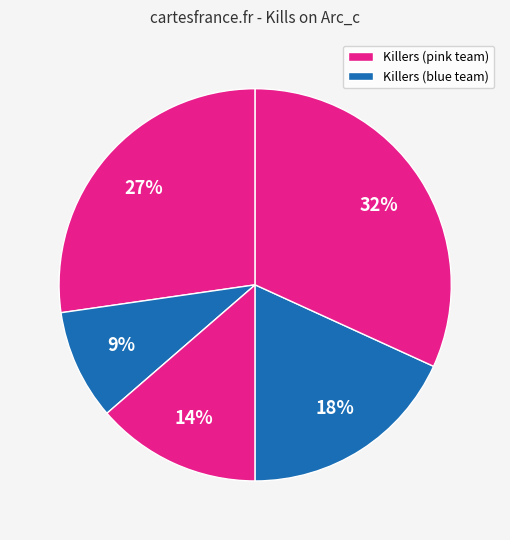

How many slices are in this pie chart?

5